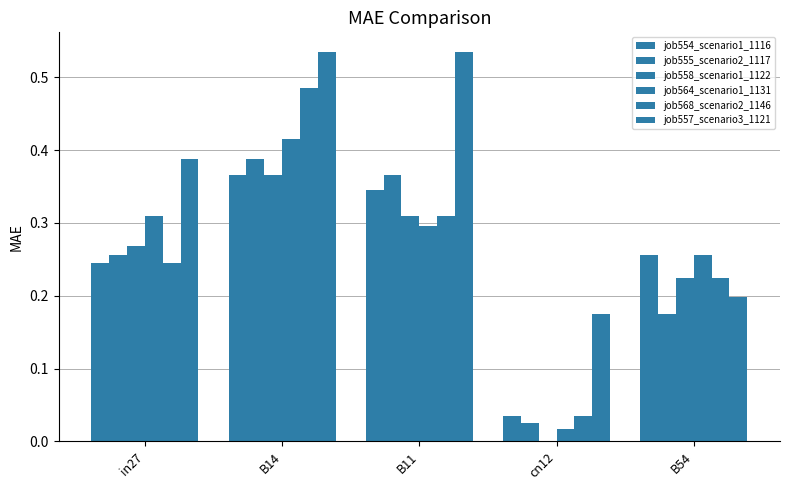

What is the difference between the maximum and minimum values in the job558_scenario1_1122 series?

0.4